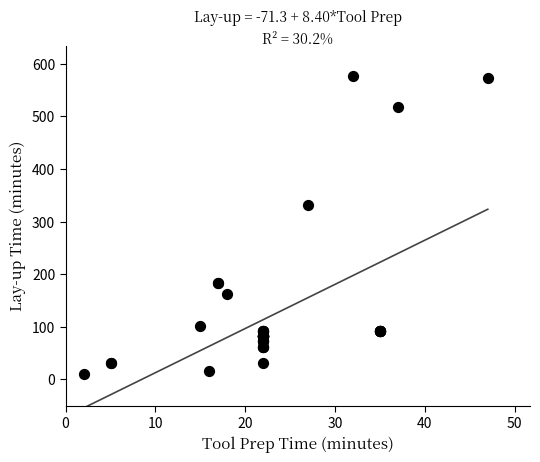

What Y value in the scatter plot is closest to 293?

332